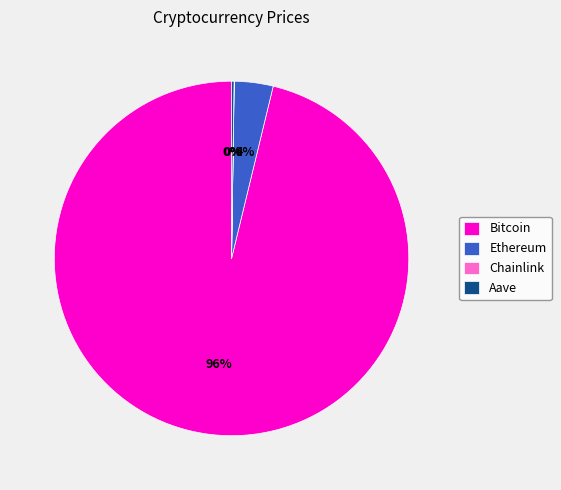

Which slice is the largest?

Bitcoin